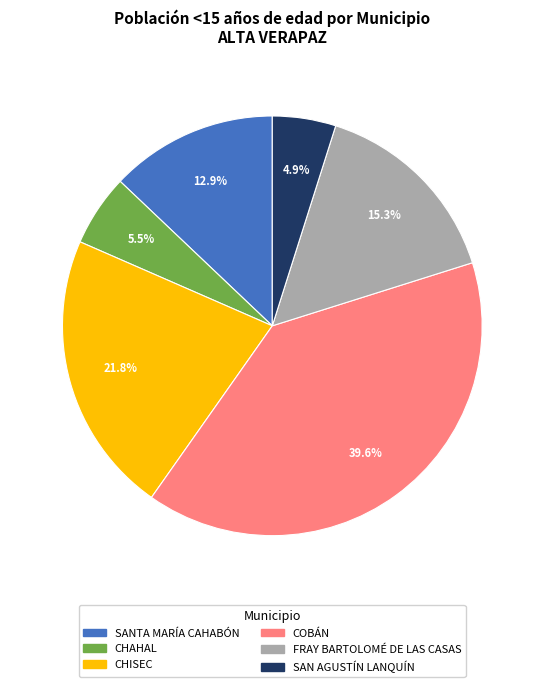

Is the sum of SANTA MARÍA CAHABÓN and COBÁN greater than half?

Yes